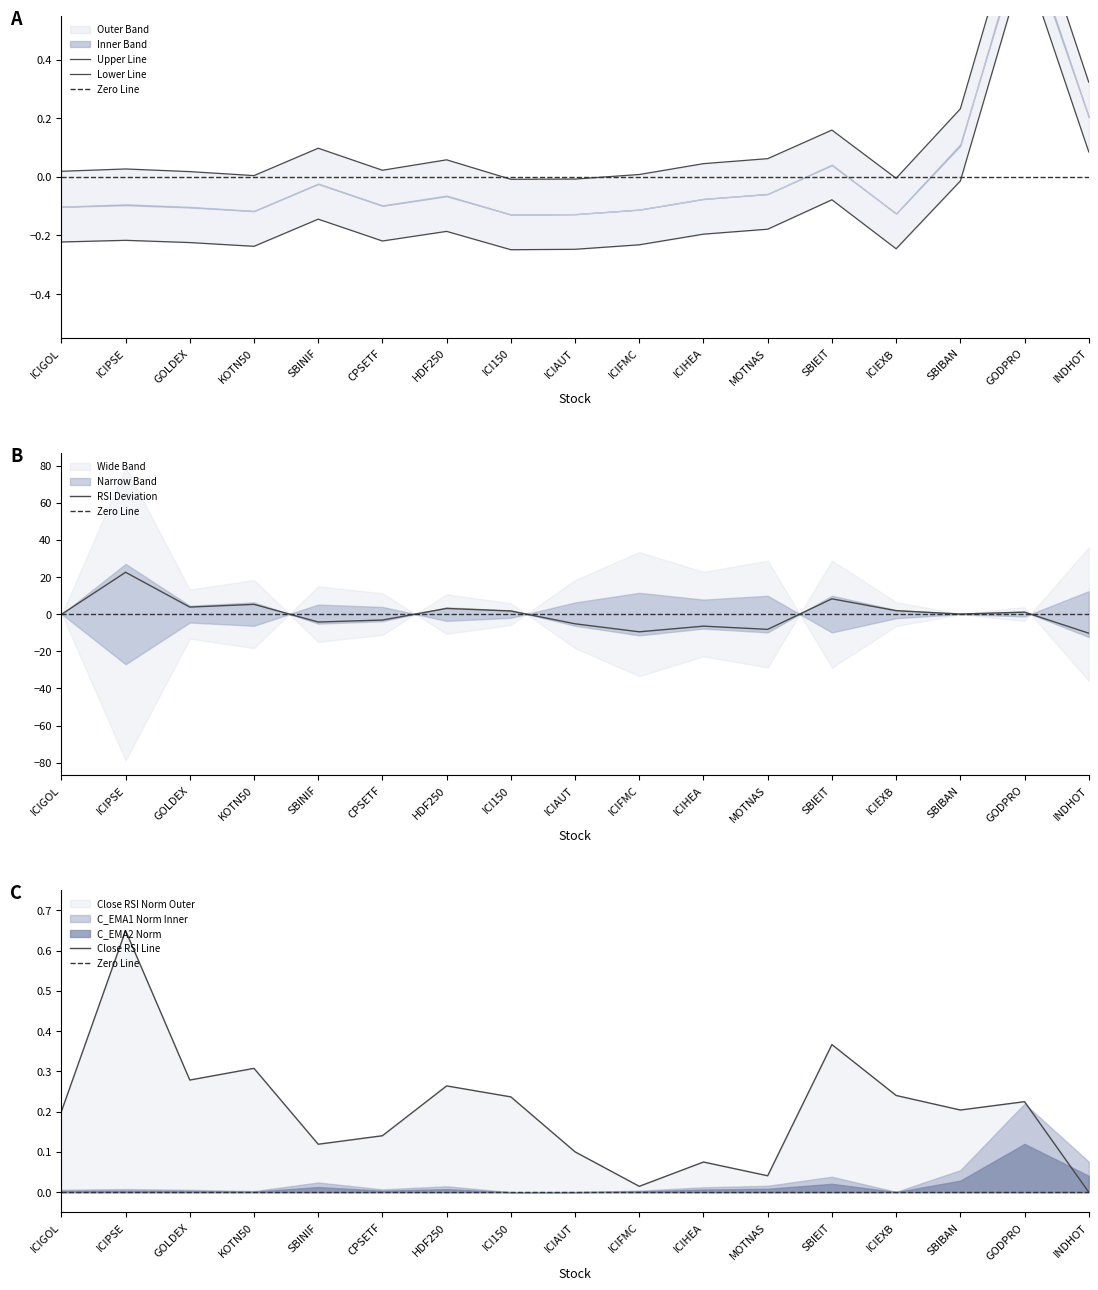

What is the sum of the C_RSI_V values at GOLDEX and ICIAUT?

0.4